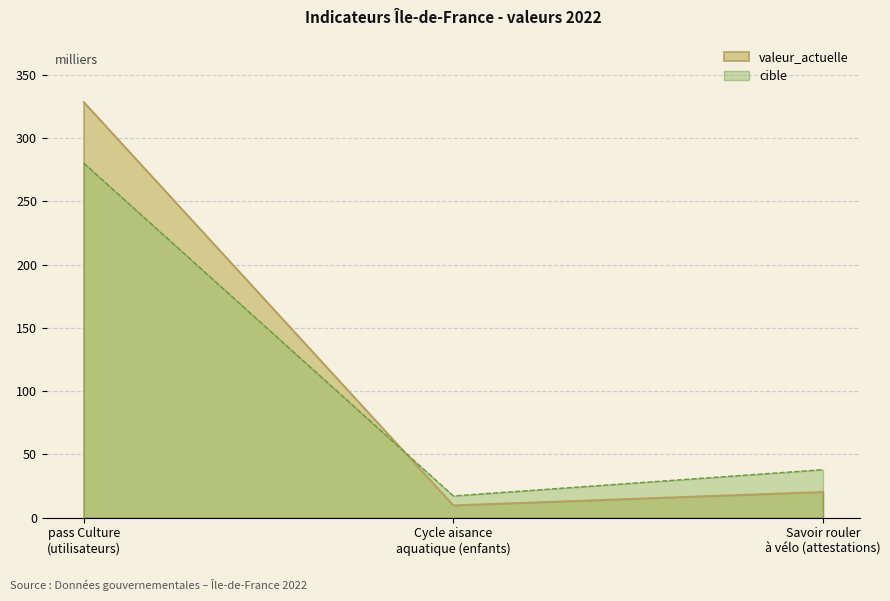

What is the difference between the highest and lowest values at pass Culture
(utilisateurs)?

48.2